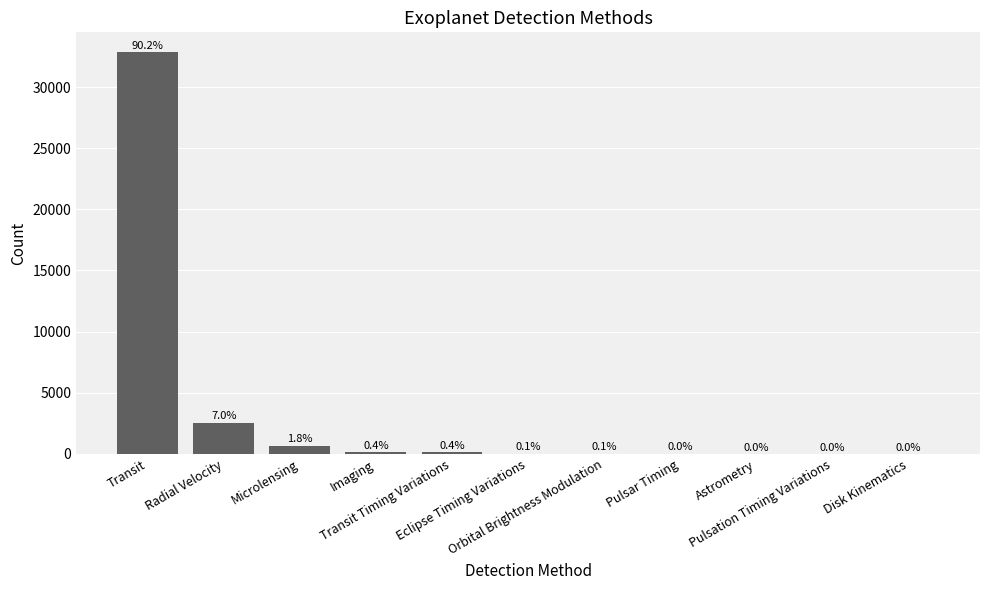

List the labels in order of value, largest first.

Transit, Radial Velocity, Microlensing, Imaging, Transit Timing Variations, Eclipse Timing Variations, Orbital Brightness Modulation, Pulsar Timing, Astrometry, Pulsation Timing Variations, Disk Kinematics